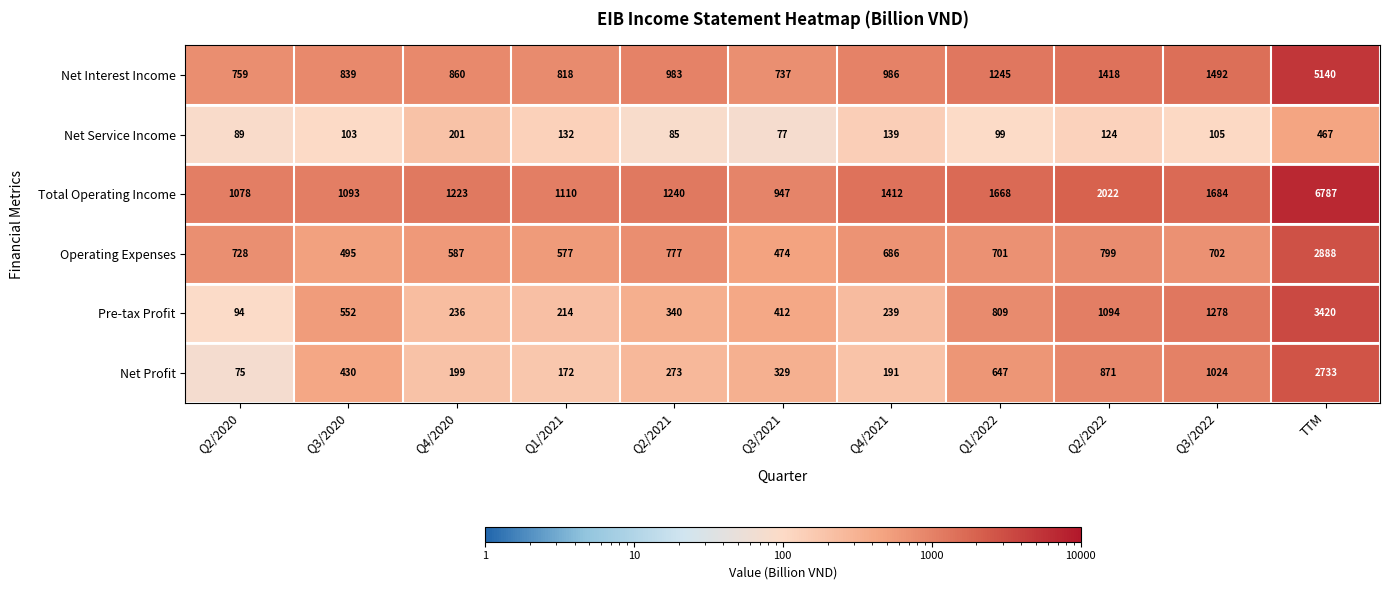

What is the difference between the Operating Expenses values at Q2/2021 and Q3/2020?

282